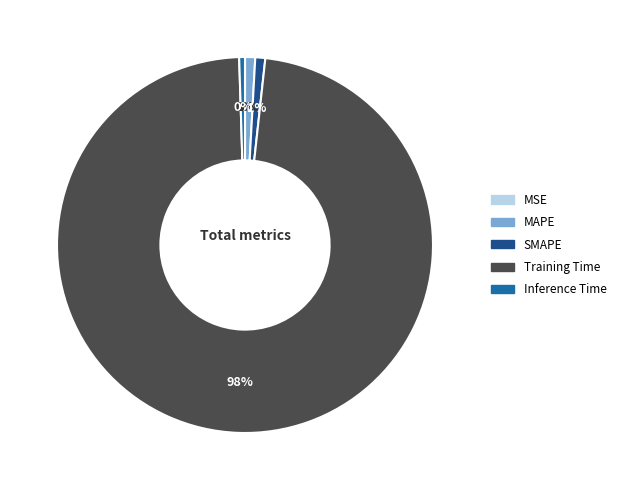

To the nearest percent, what portion does MAPE represent?

1%